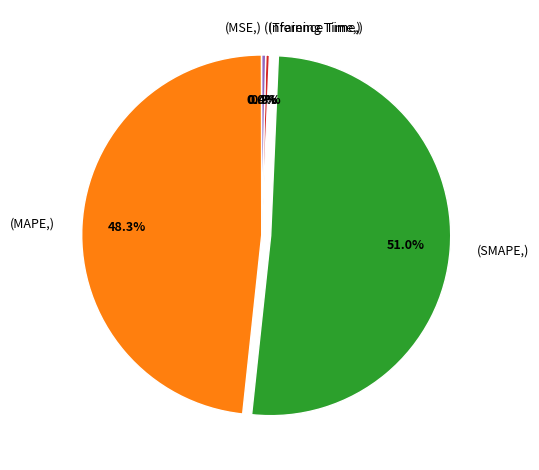

Which slice is the largest?

(SMAPE,)